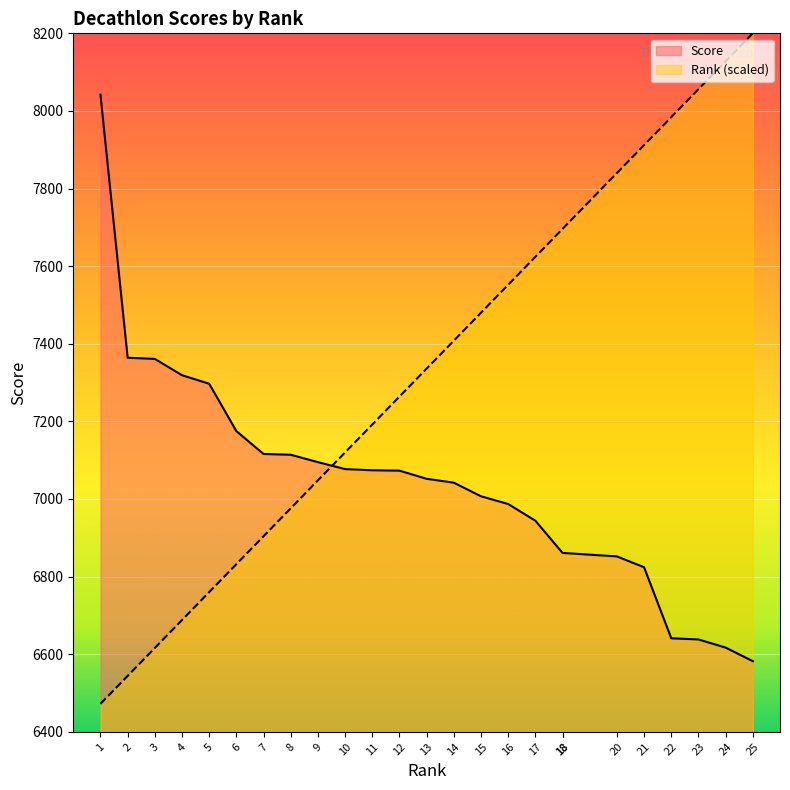

Is the value of Score at 14 greater than the value of Rank at 6?

Yes